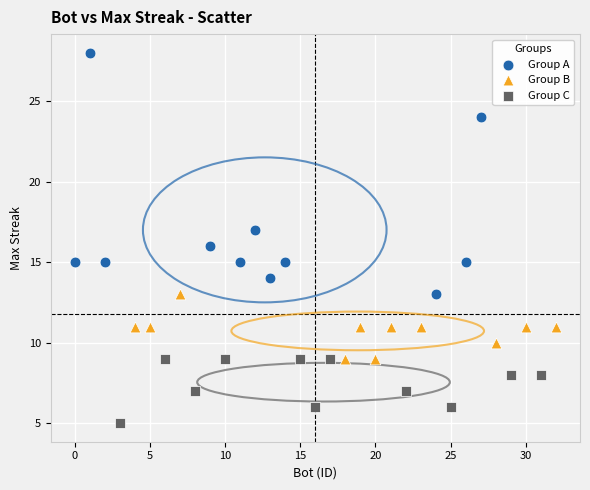

Which series contains the highest Y value?

Group A